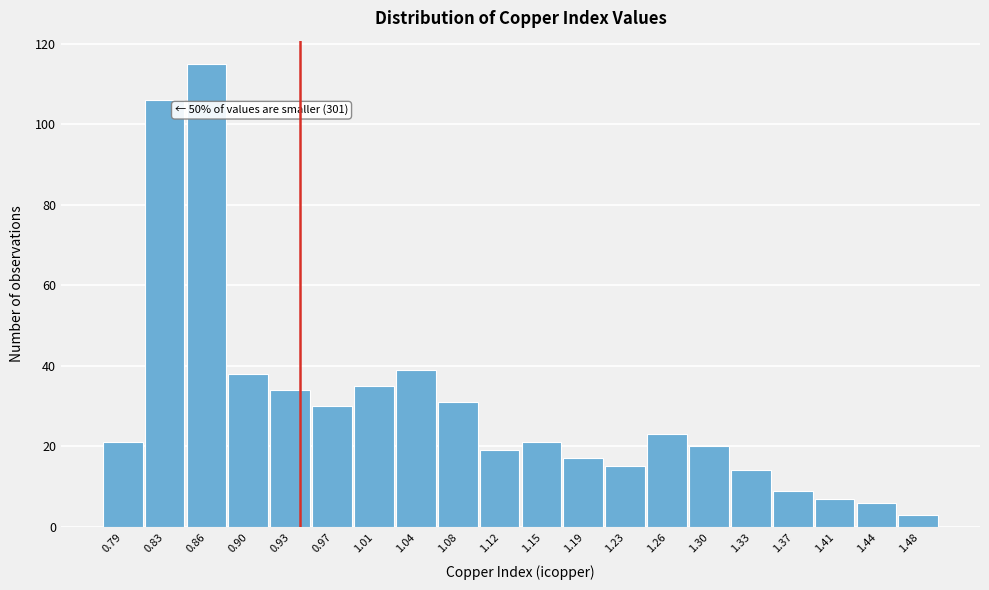

Which range on the x-axis has the tallest bar?

0.845 to 0.880